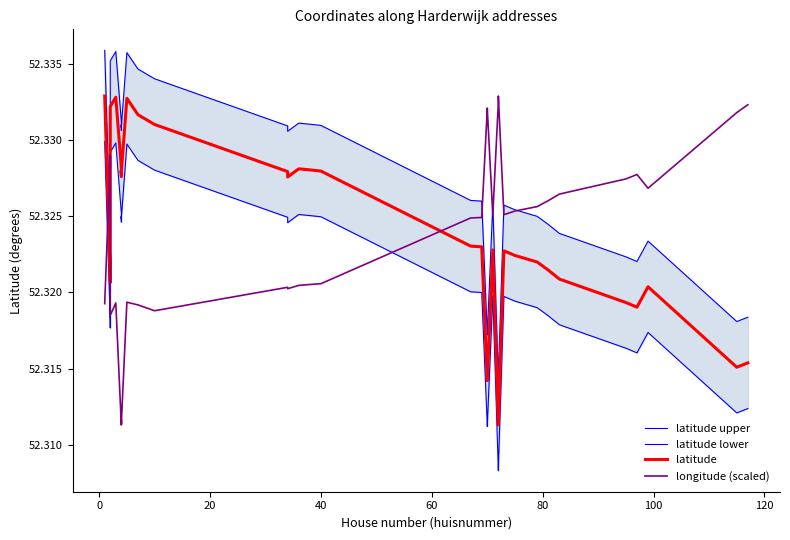

Rank the series by their maximum value, from highest to lowest.

latitude upper, latitude, longitude (scaled), latitude lower